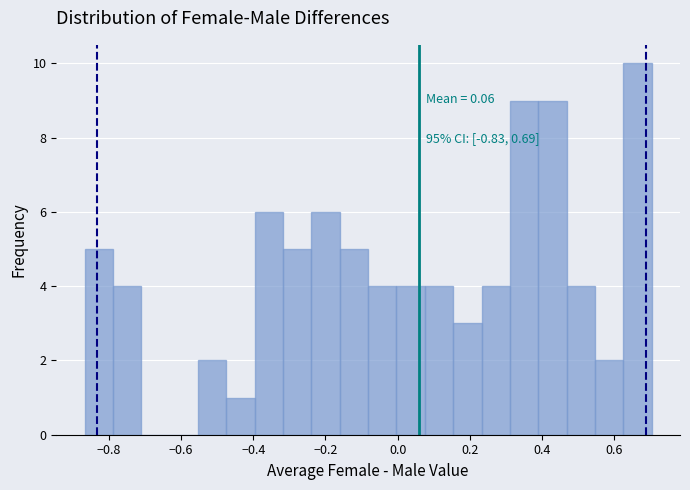

Read against the x-axis, roughly where is the centre of the tallest bar?

0.66